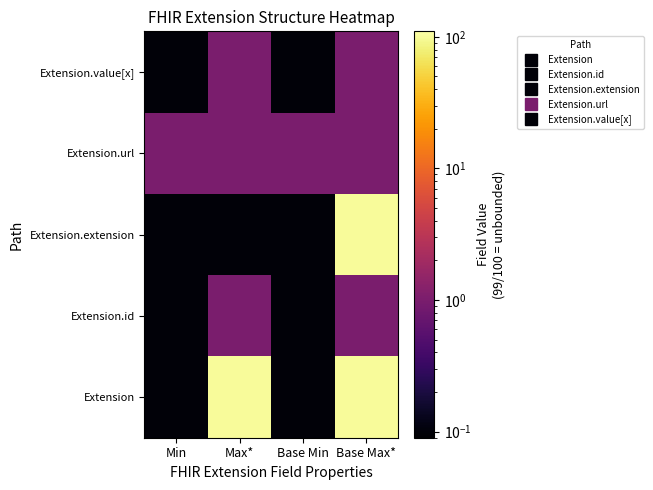

Which series has the largest total across all categories?

Extension